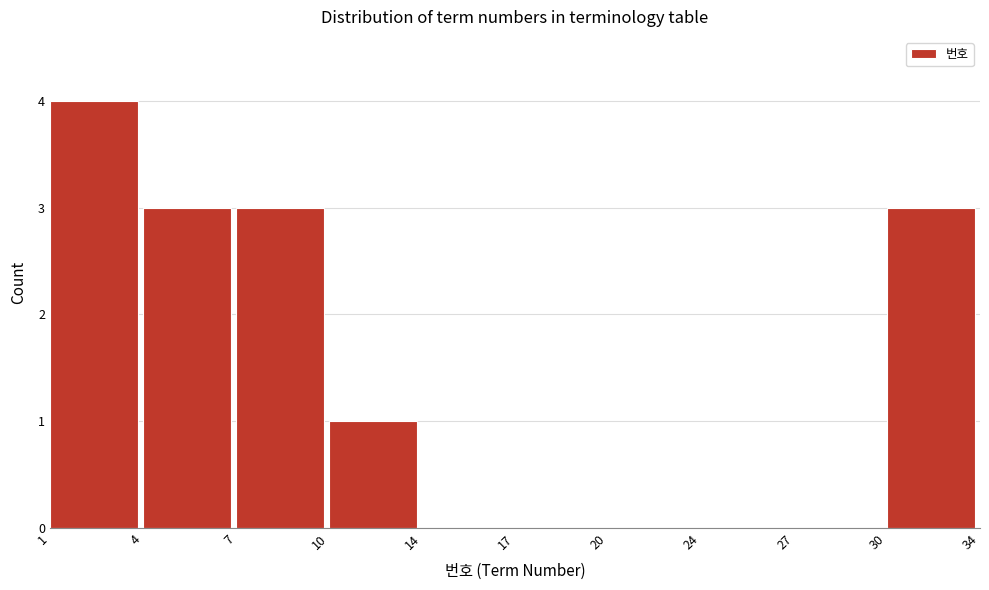

Reading right to left, extract all data points from this chart.

30=3	27=0	24=0	20=0	17=0	14=0	10=1	7=3	4=3	1=4